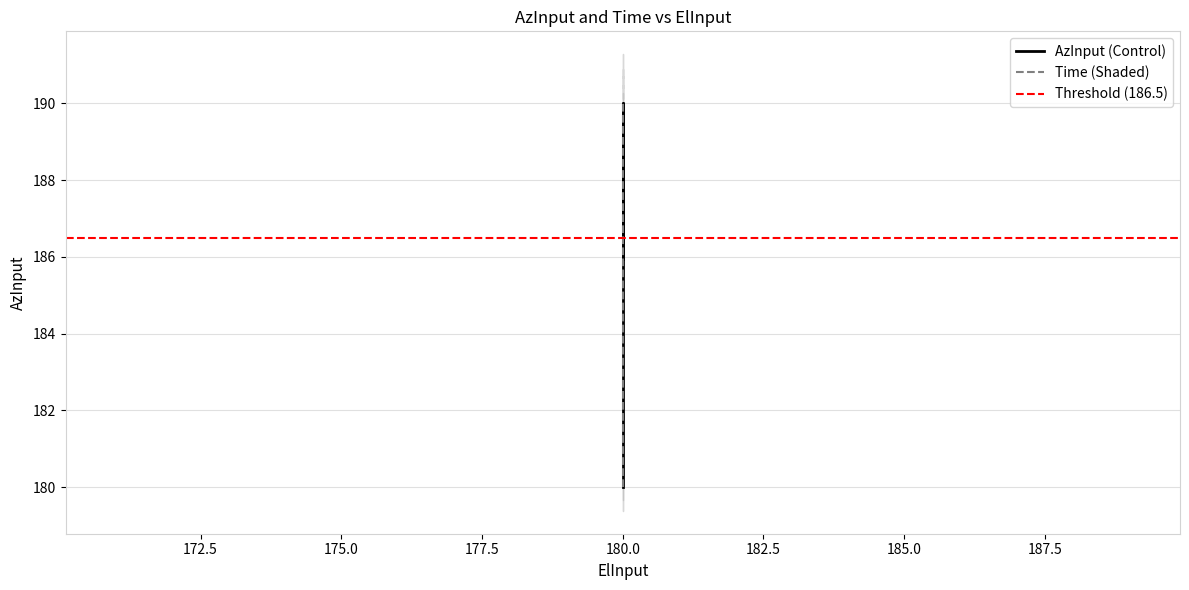

At which label does Time first exceed 185?

180.0